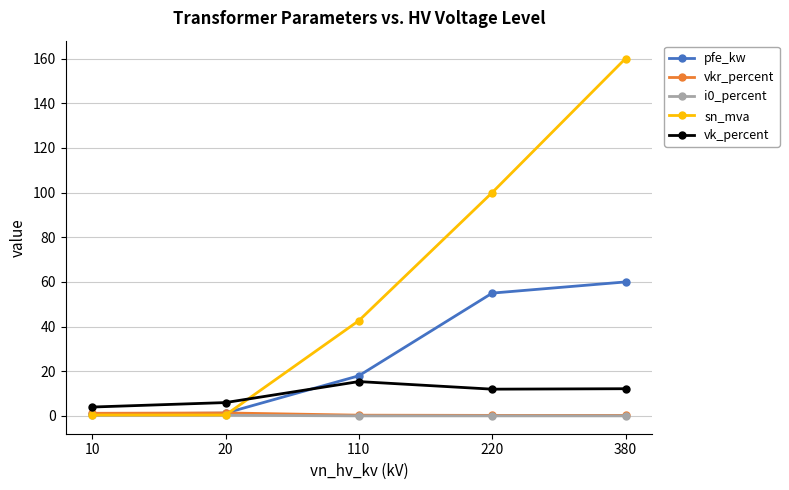

Where is pfe_kw nearest to the value 30?

110